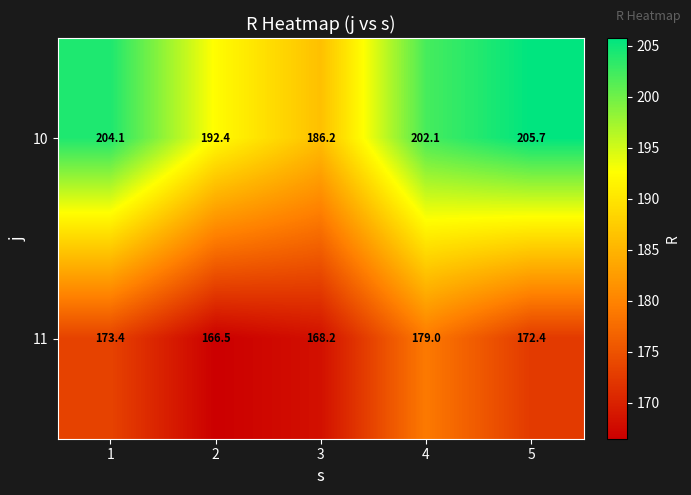

What is the sum of all 11 values?

859.5